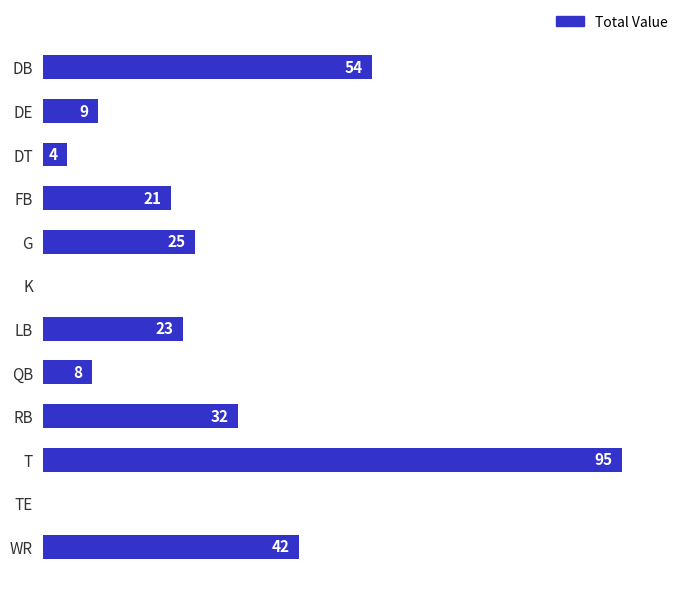

At which category does the chart reach its peak across all series?

T